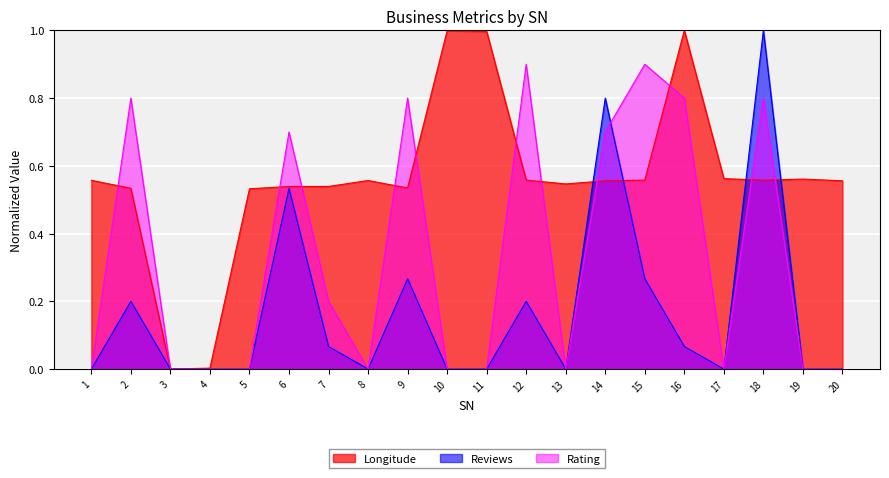

How many values in Reviews are above zero?

9